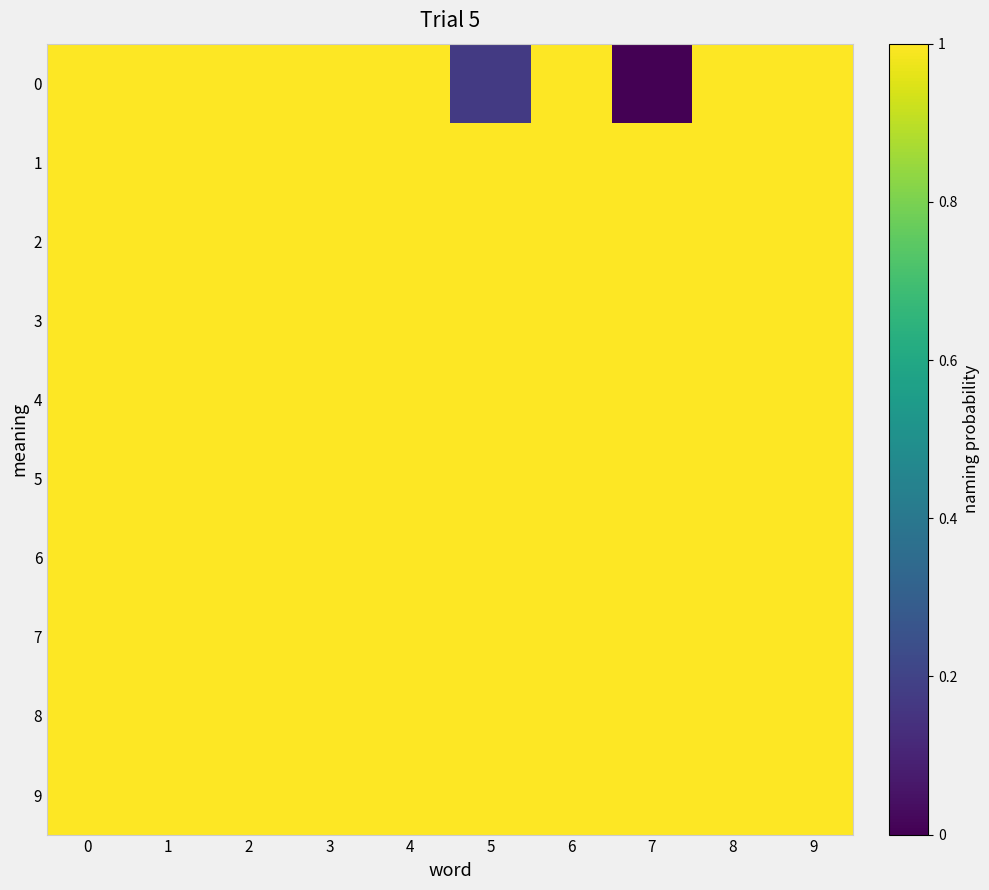

Rank the series by their maximum value, from highest to lowest.

row_1, row_2, row_0, row_3, row_4, row_5, row_6, row_7, row_8, row_9